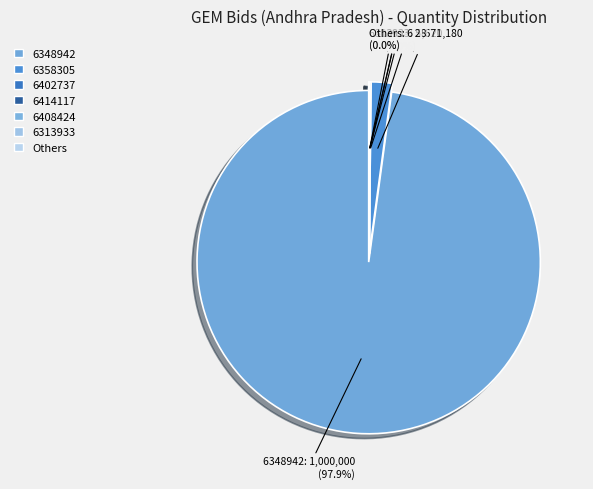

Rank the categories by value from highest to lowest.

GEM/2025/B/6348942, GEM/2025/B/6358305, GEM/2025/B/6402737, GEM/2025/B/6414117, GEM/2025/B/6408424, GEM/2025/B/6402151, GEM/2025/B/6425227, GEM/2025/B/6313933, GEM/2025/B/6362384, GEM/2025/B/6428135